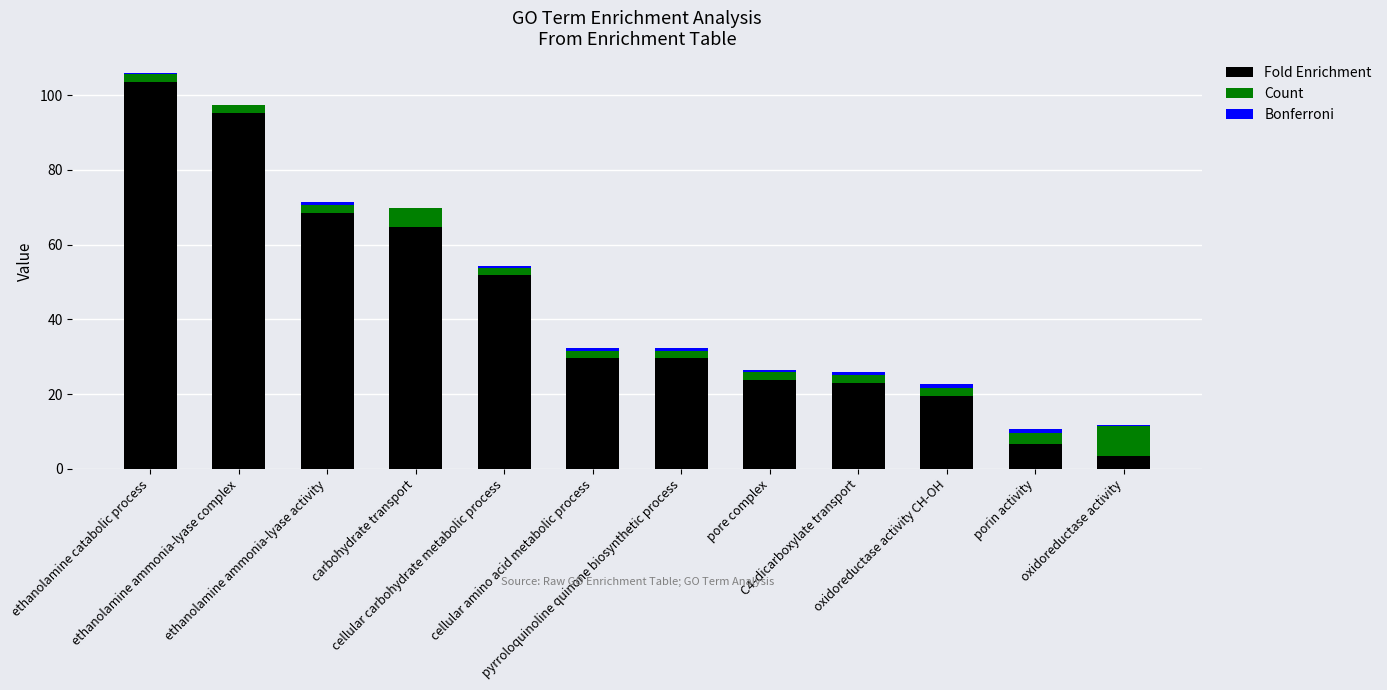

What is the highest value of the Fold Enrichment series?

103.6